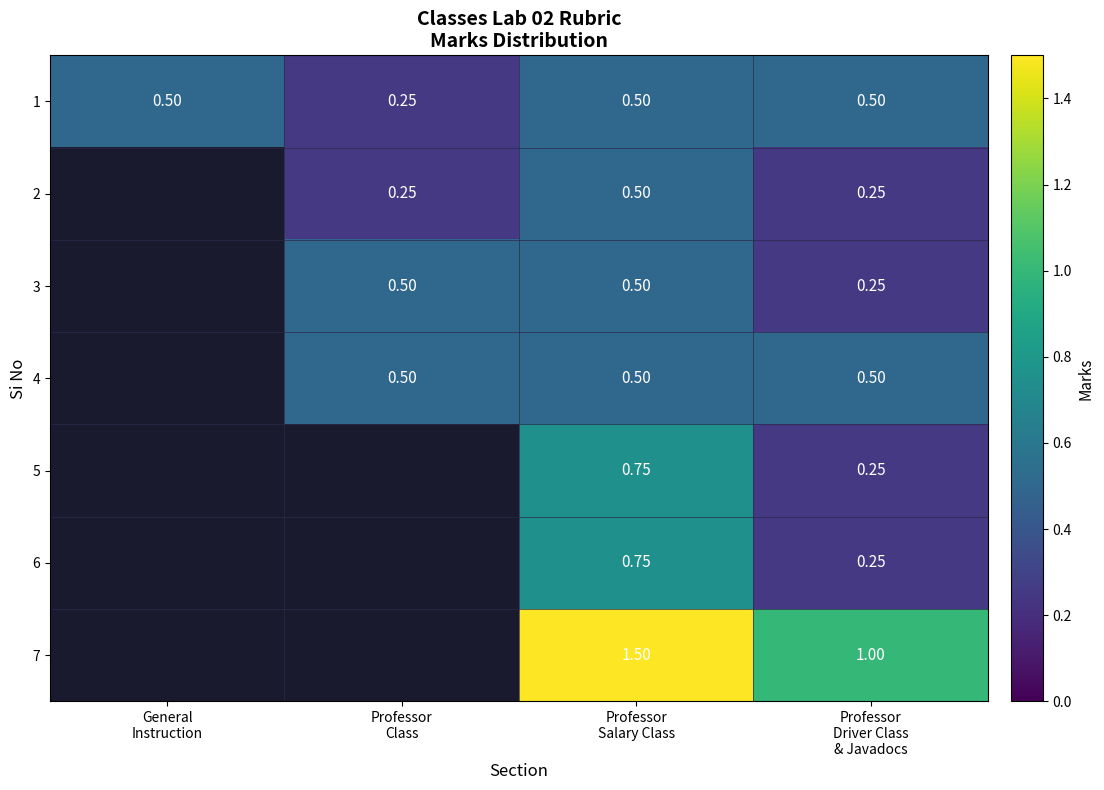

Rank the categories by 7 value from lowest to highest.

Professor Driver Class & Javadocs, General Instruction, Professor Class, Professor Salary Class